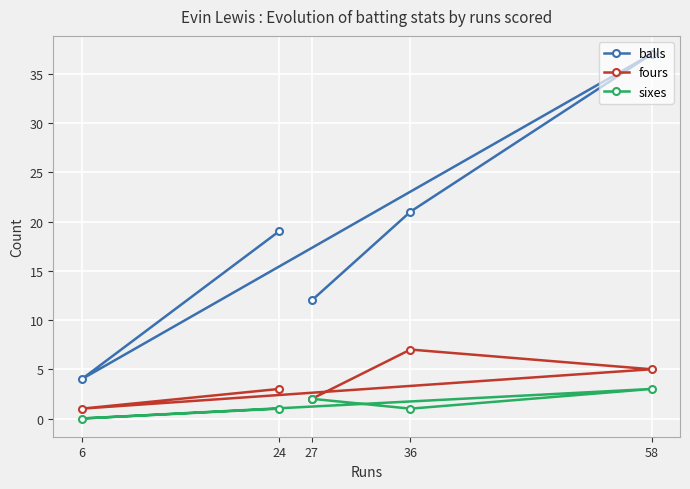

List the labels in order of balls value, largest first.

58, 36, 24, 27, 6